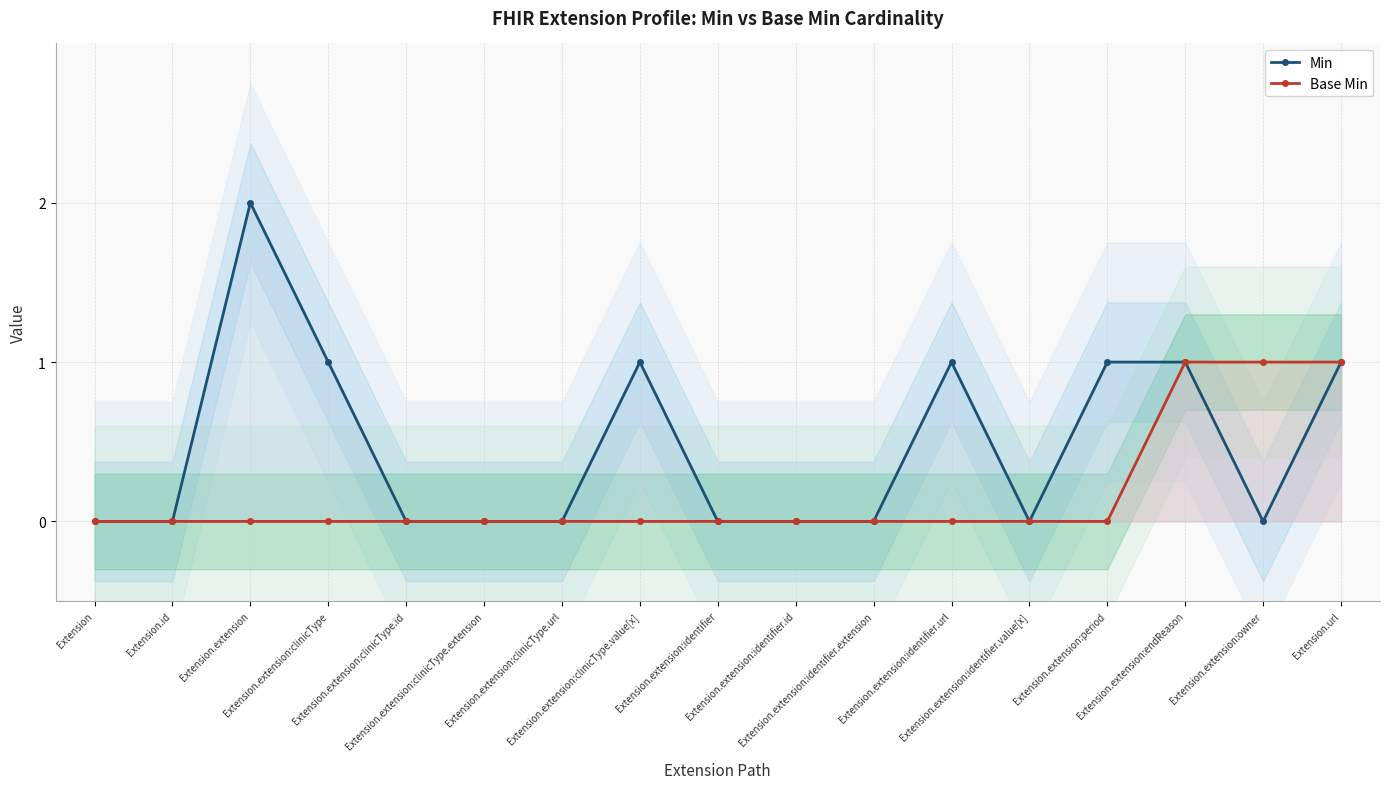

Between Extension.extension:identifier.extension and Extension.extension:clinicType.value[x], which is larger?

Extension.extension:clinicType.value[x]